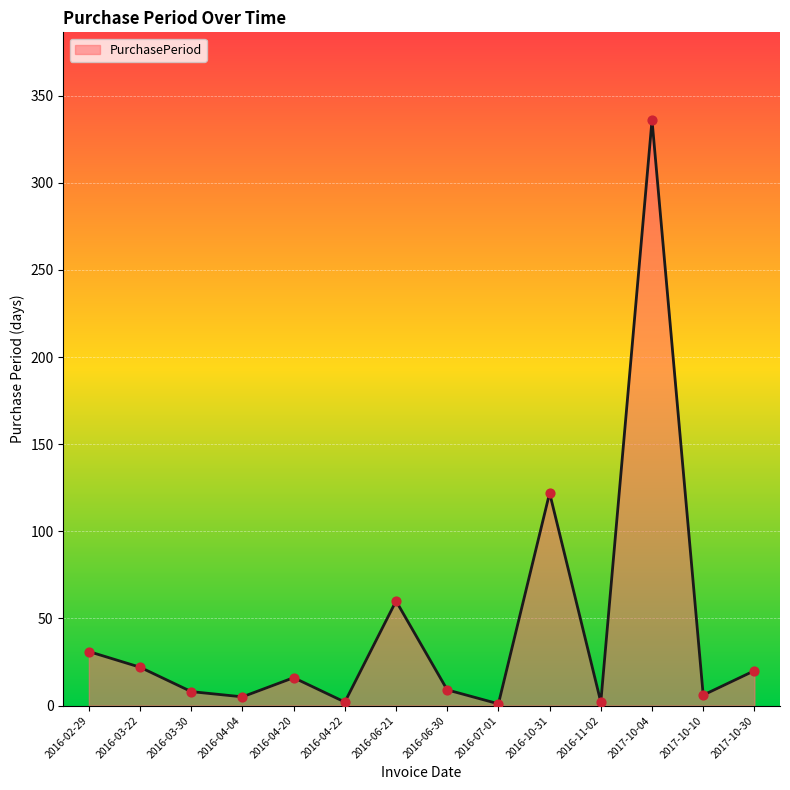

Which has a higher value, 2016-06-21 or 2017-10-30?

2016-06-21